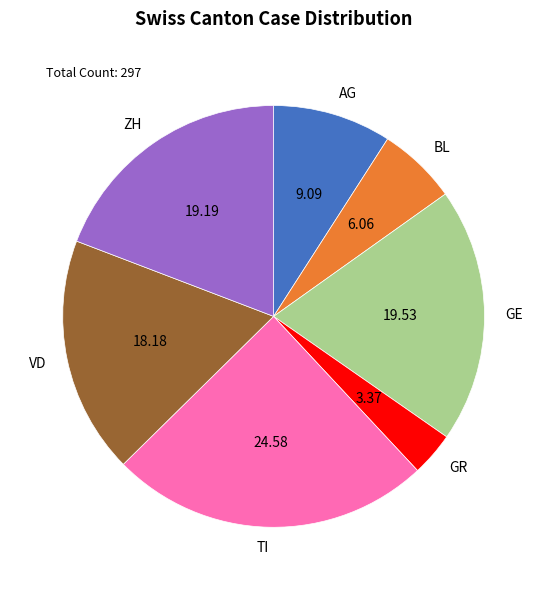

Count the number of slices in the pie.

7